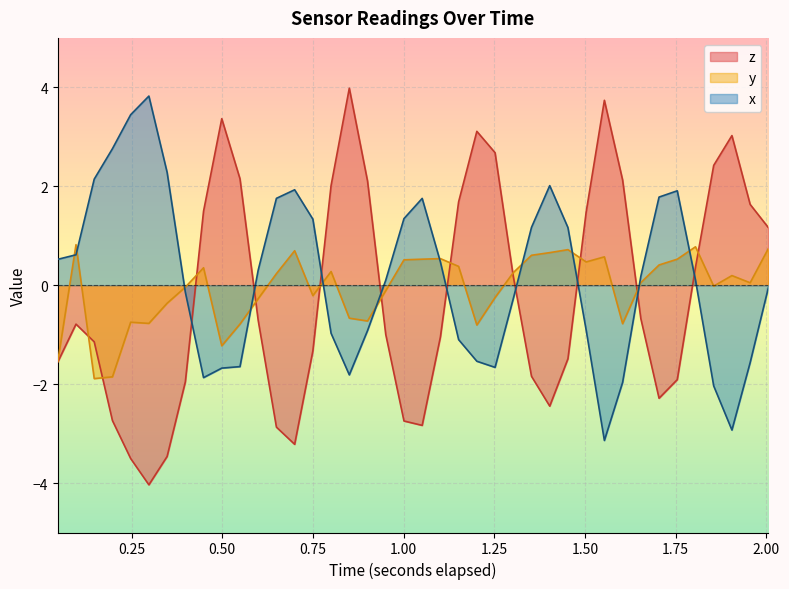

What is the smallest value displayed?

-4.0